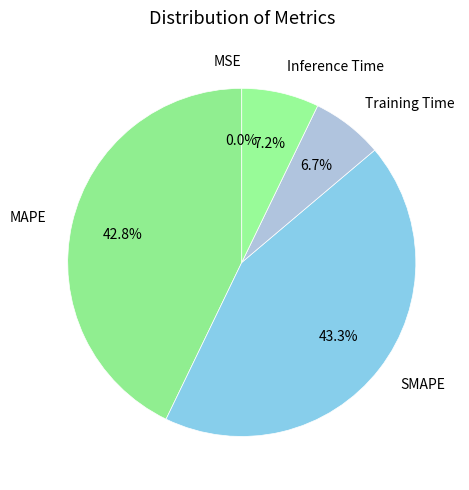

What percentage is NOT represented by SMAPE?

56.7%